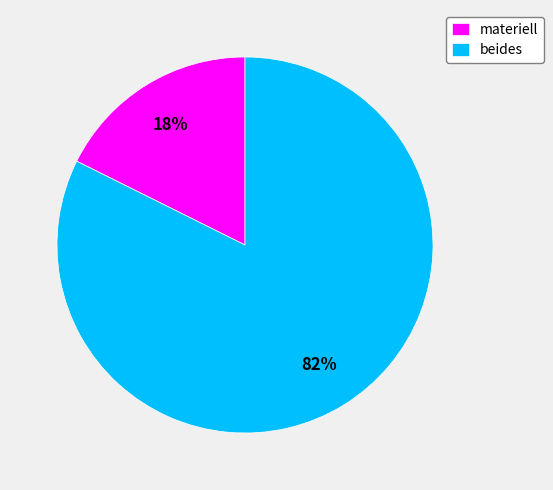

To the nearest percent, what is the combined percentage of beides and materiell?

100%